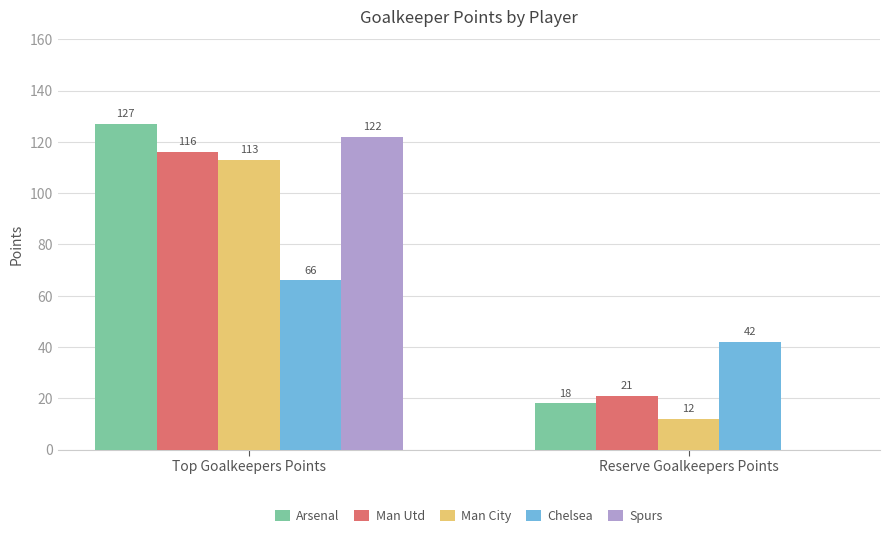

What are all the series names shown in the legend?

Arsenal, Man Utd, Man City, Chelsea, Spurs